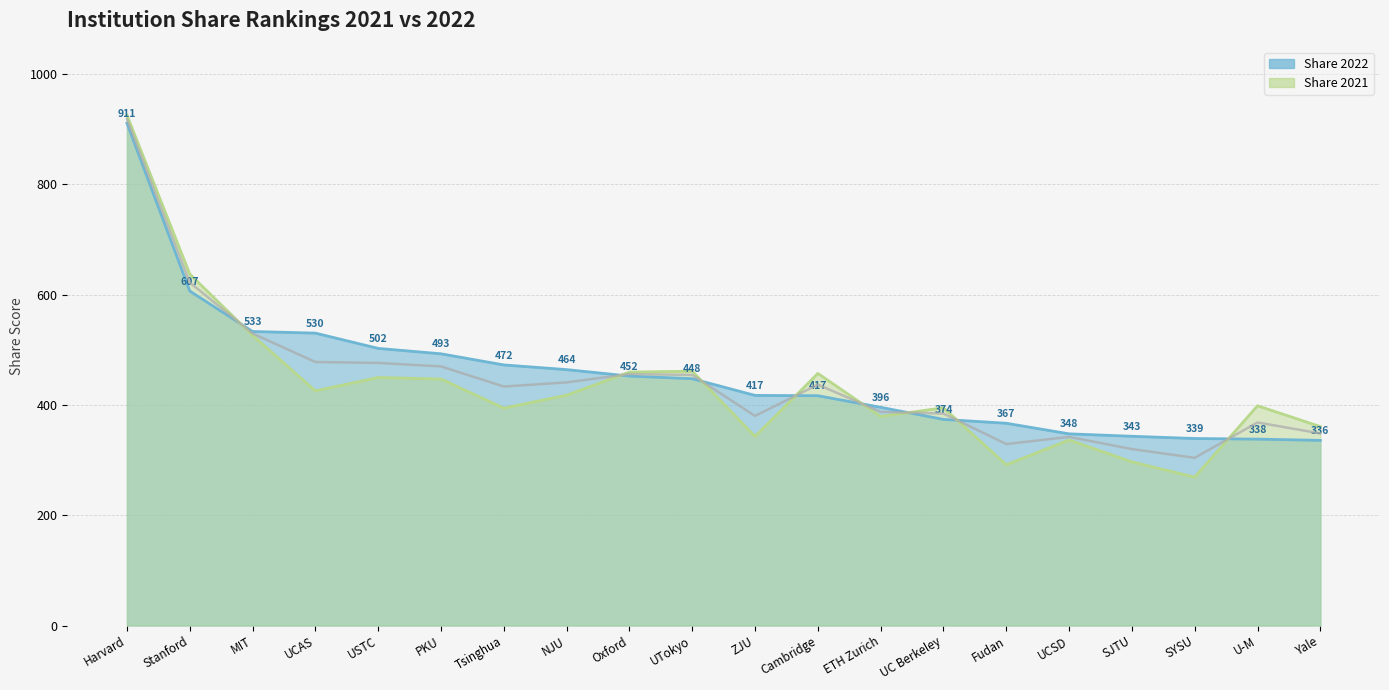

At which category does the chart reach its minimum across all series?

SYSU